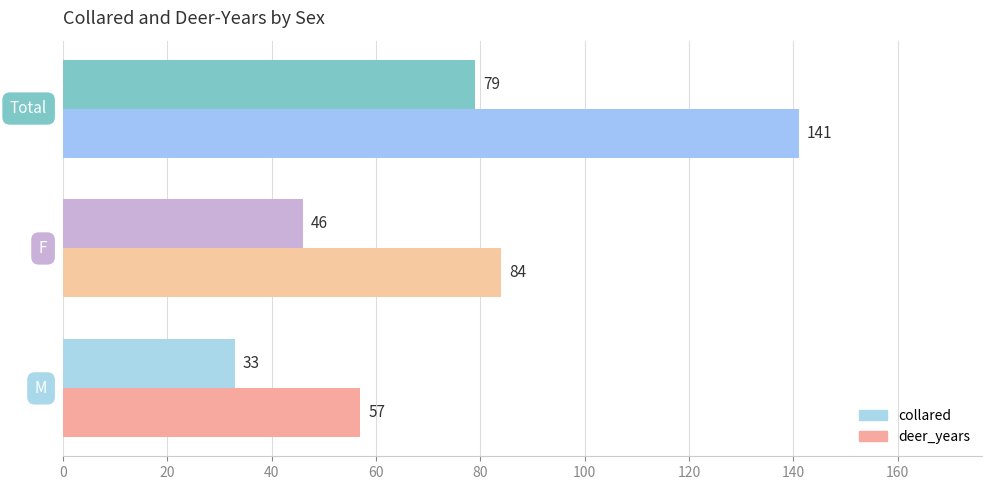

Rank the series by their maximum value, from lowest to highest.

collared, deer_years